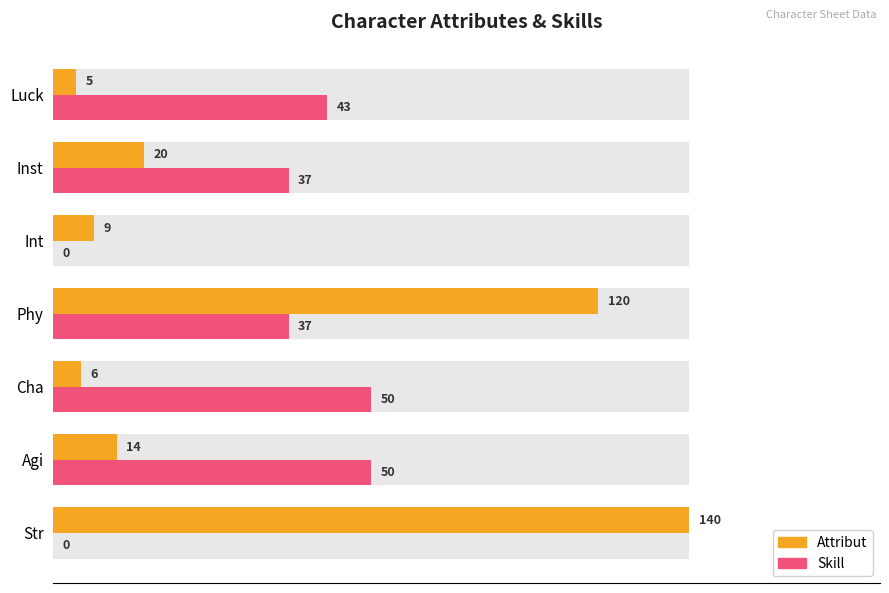

What is the maximum value for Skill?

50.0